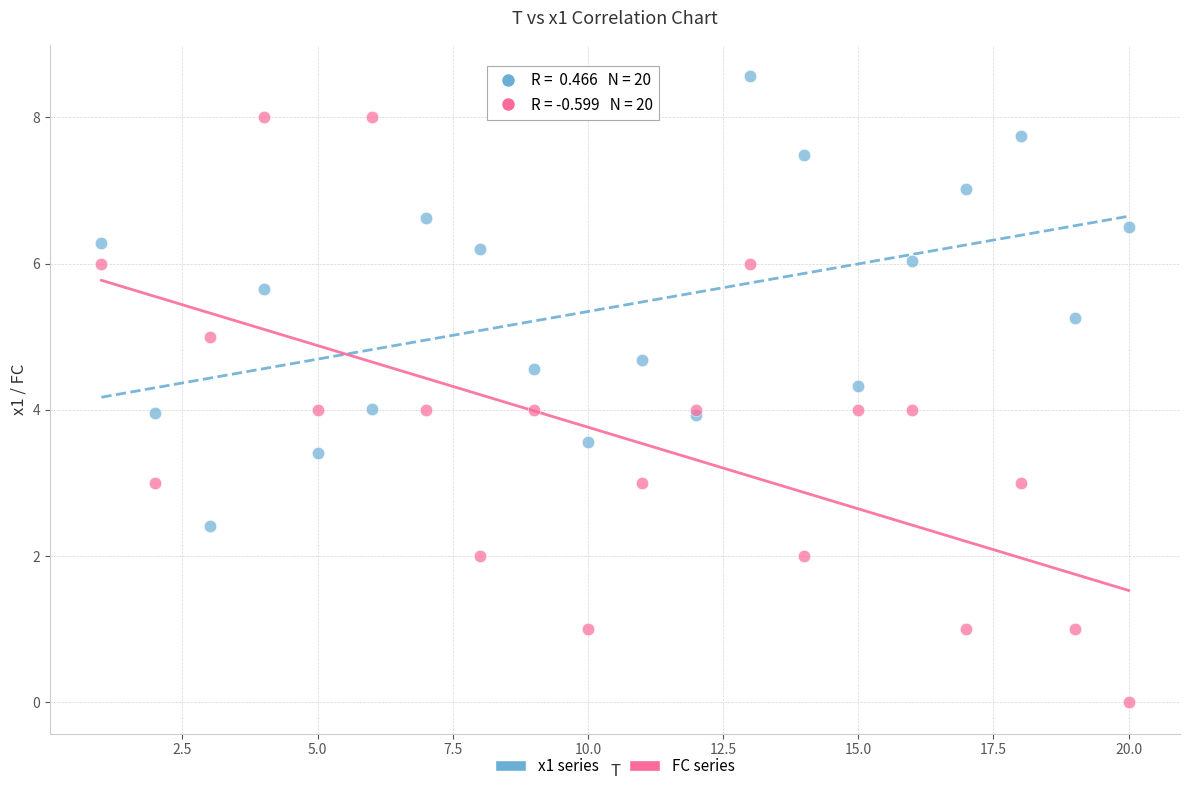

Which series reaches the maximum Y coordinate?

x1 series